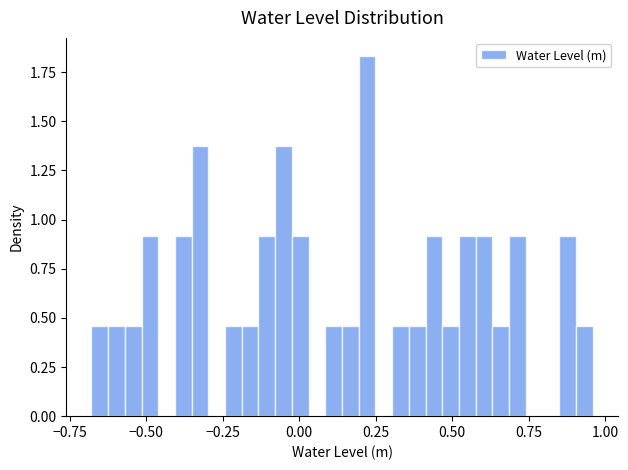

Around what value on the x-axis is the tallest bar? Give the approximate position of its centre, as read against the axis.

0.20